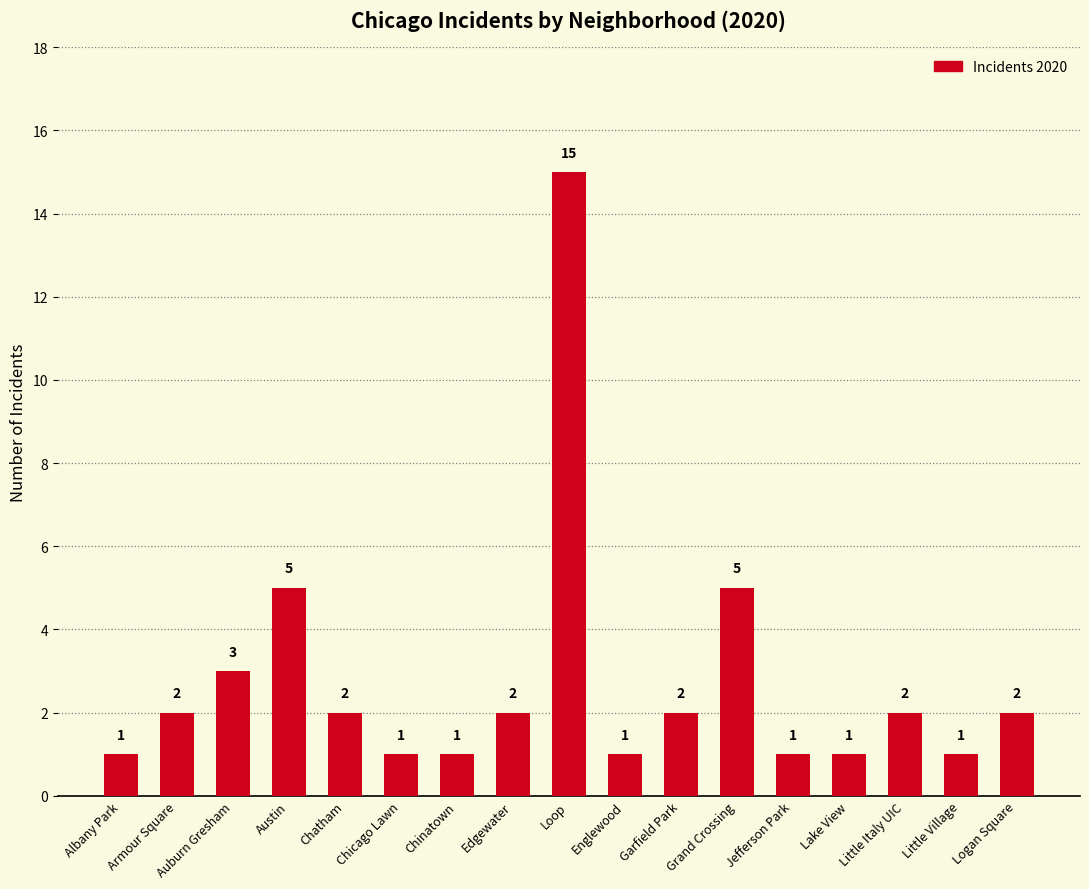

Between Auburn Gresham and Edgewater, which is larger?

Auburn Gresham